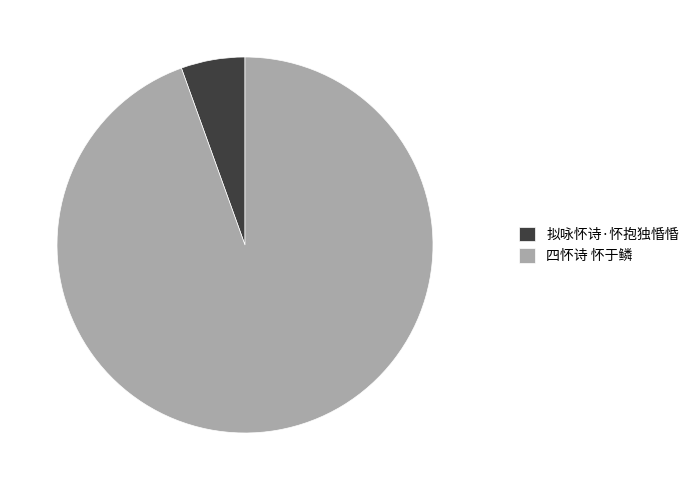

Approximately how many times larger is the value at 四怀诗 怀于鳞 compared to 拟咏怀诗·怀抱独惛惛?

17.2